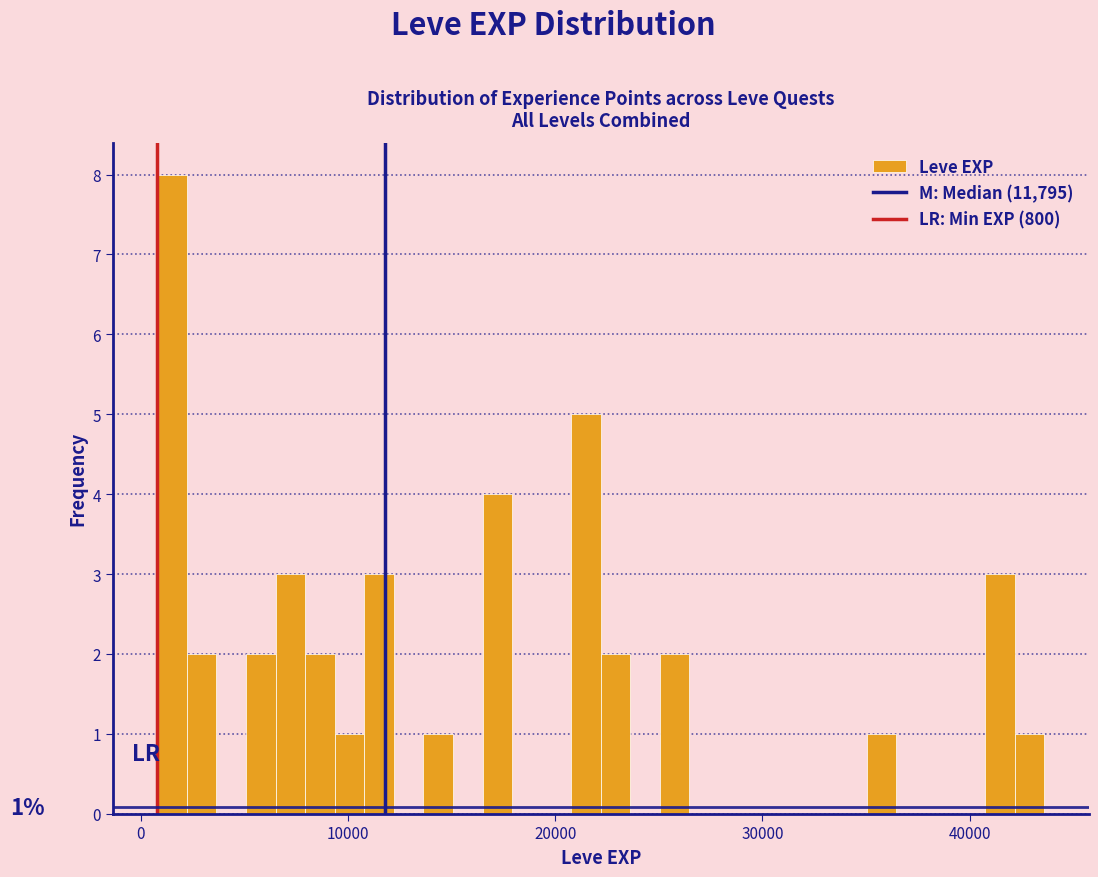

Read against the x-axis, roughly where is the centre of the tallest bar?

2000